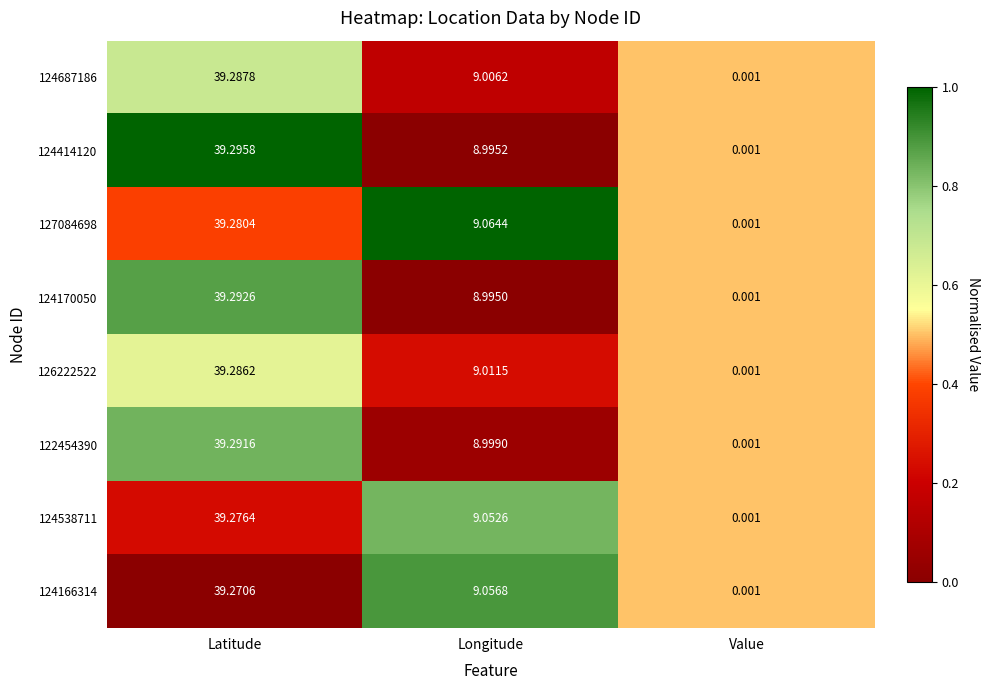

List the series in order of their peak value, lowest first.

124166314, 124538711, 127084698, 126222522, 124687186, 122454390, 124170050, 124414120